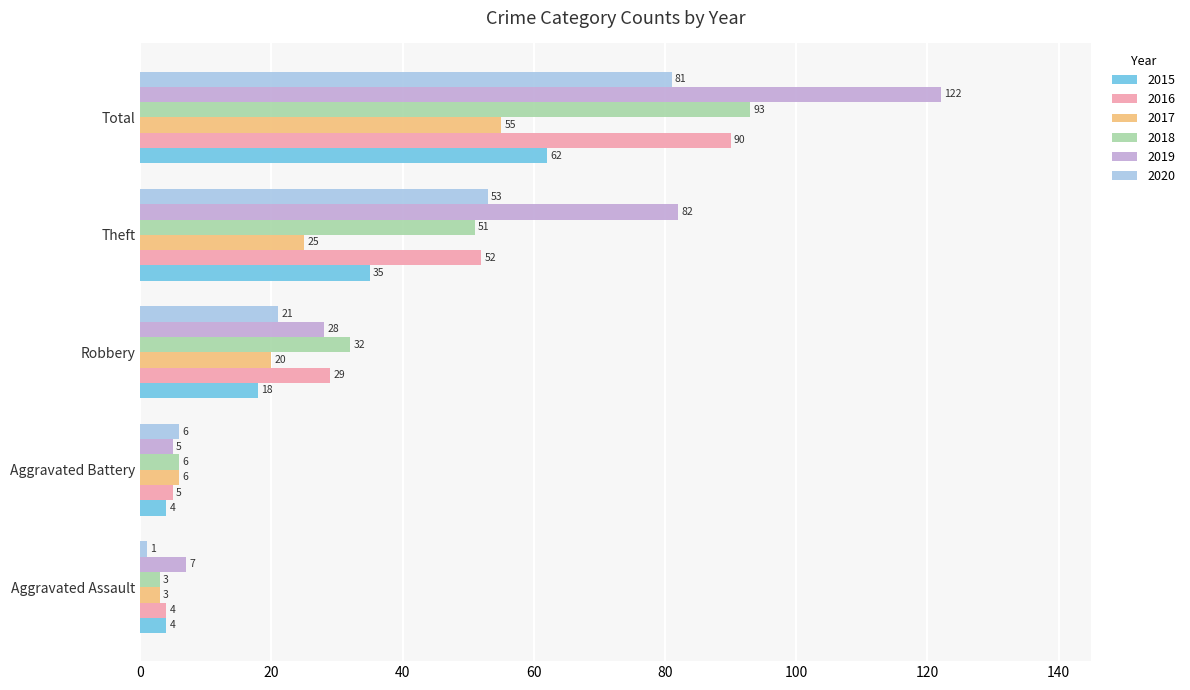

Which series has the largest range (max minus min)?

2019